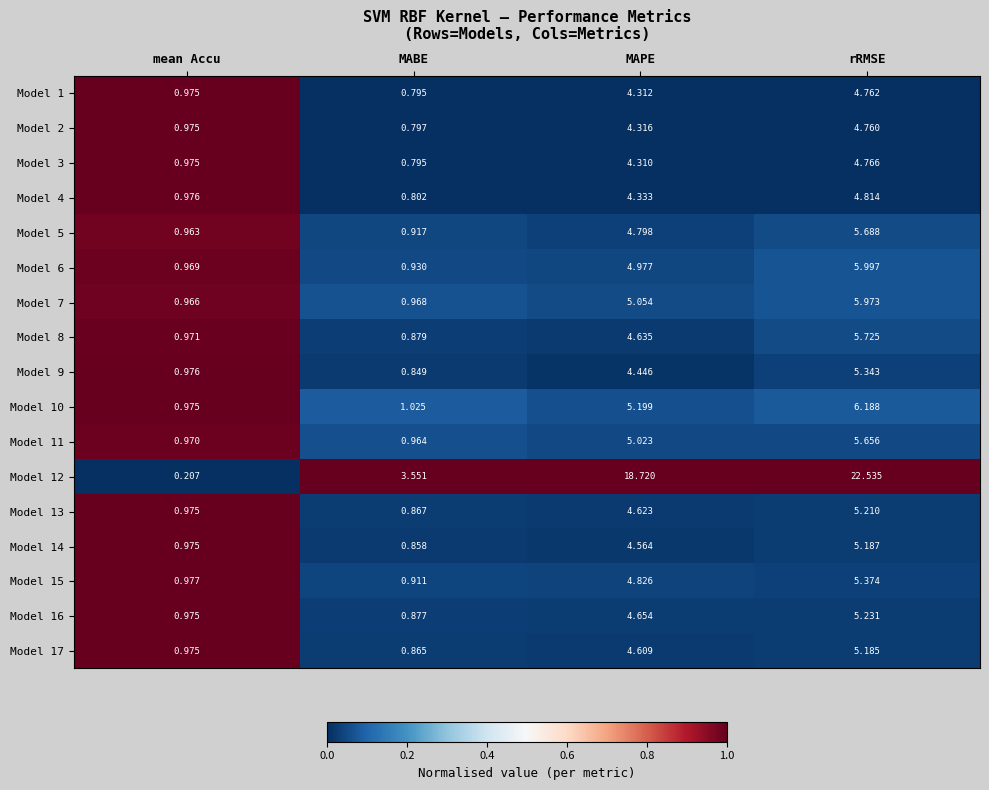

At which label is Model 14 closest to 3?

MAPE